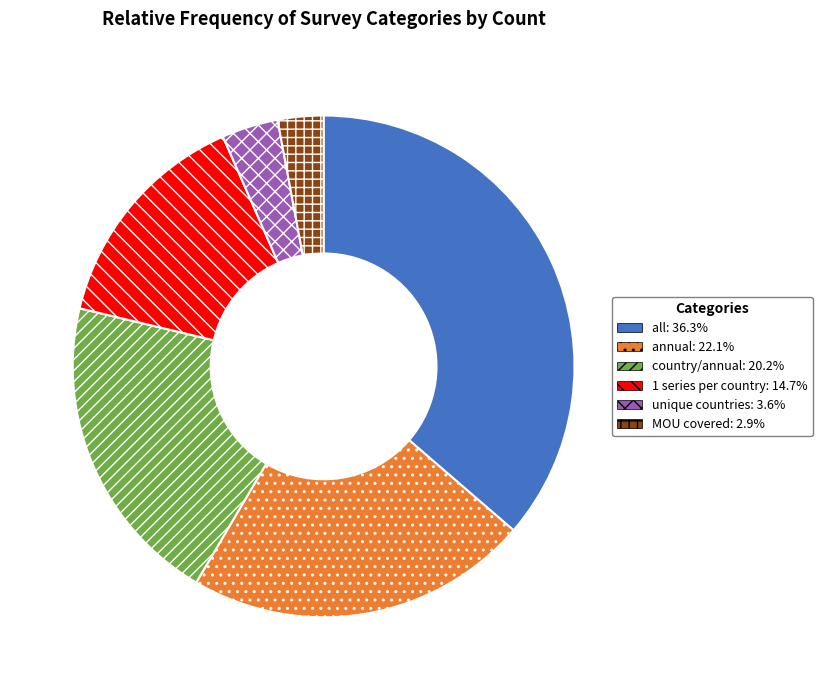

Does any single category account for the majority?

No